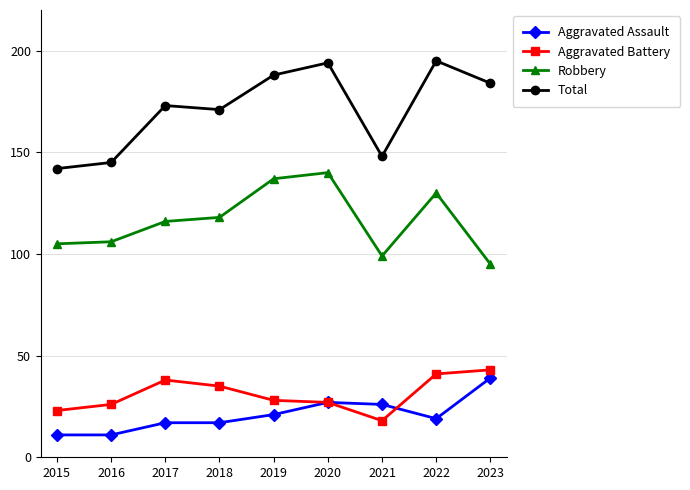

Reading left to right, what are all the values shown in this chart?

Aggravated Assault: 11	11	17	17	21	27	26	19	39
Aggravated Battery: 23	26	38	35	28	27	18	41	43
Robbery: 105	106	116	118	137	140	99	130	95
Total: 142	145	173	171	188	194	148	195	184